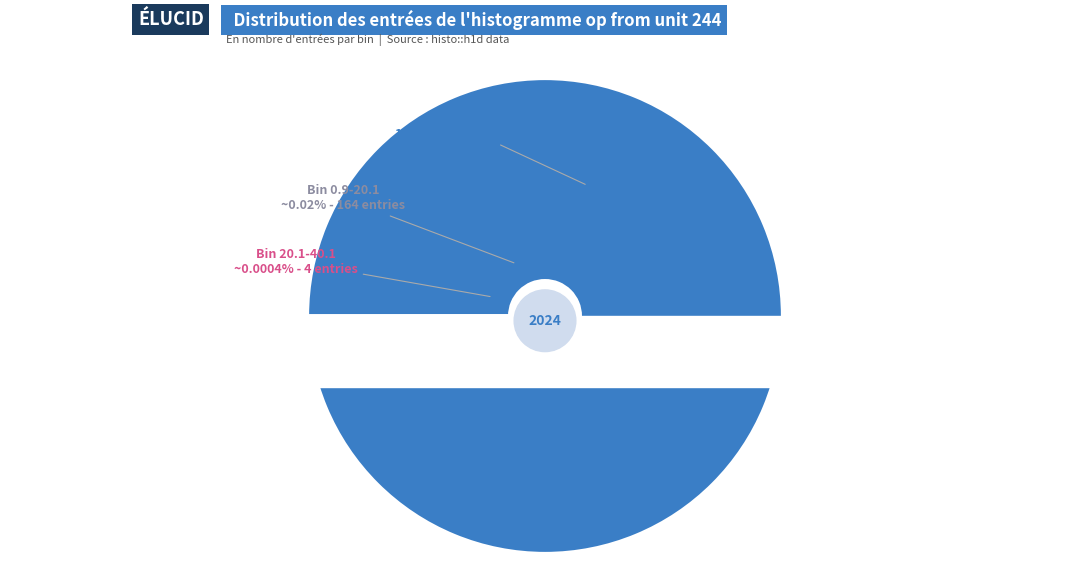

What is the total percentage of Bin 0-0.9 (entries=999832) and Bin 20.1-40.1 (entries=4)?

100.0%